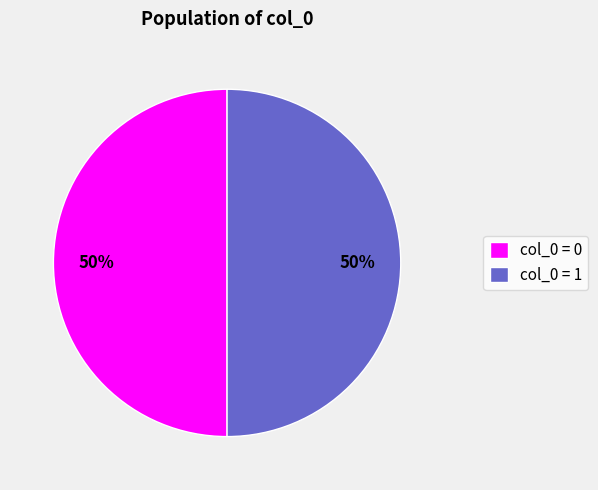

To the nearest percent, what is the difference between the largest and smallest slice percentages?

0%